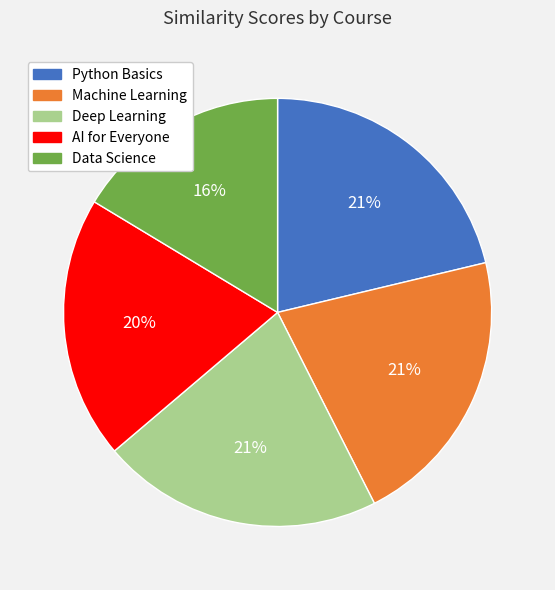

To the nearest percent, what portion does Deep Learning represent?

21%